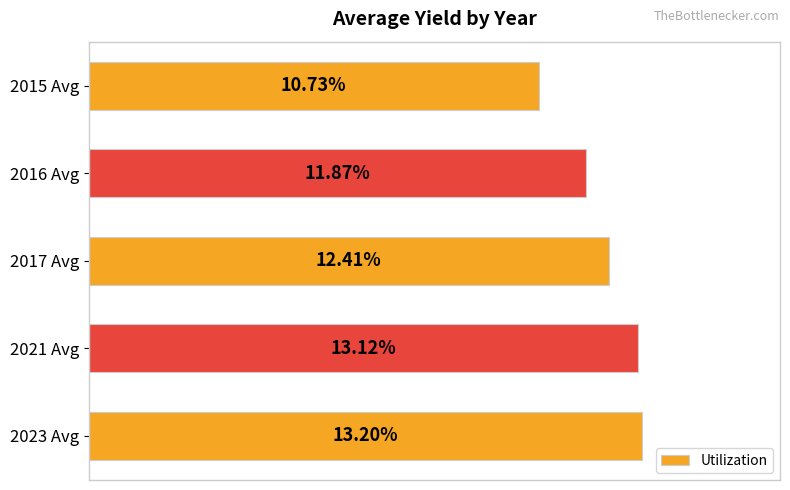

Rank the categories by value from highest to lowest.

2023 Avg, 2021 Avg, 2017 Avg, 2016 Avg, 2015 Avg